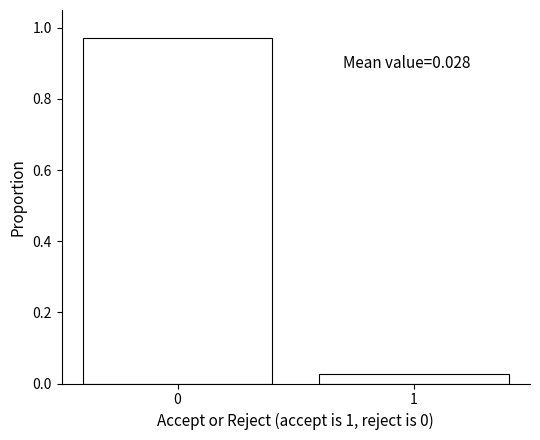

What is the difference between the maximum and minimum values?

0.9